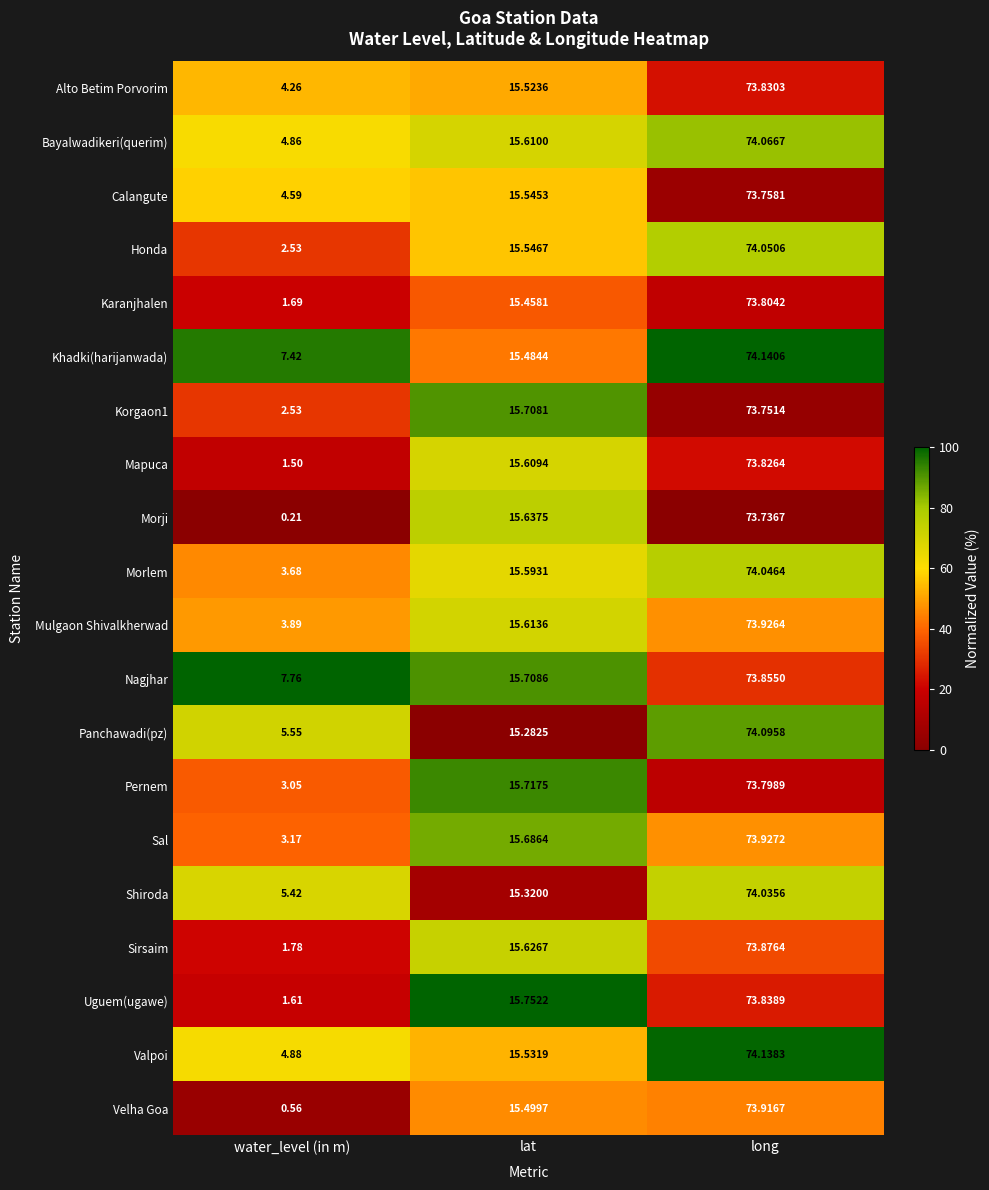

List the series in order of their peak value, lowest first.

Morji, Korgaon1, Calangute, Pernem, Karanjhalen, Mapuca, Alto Betim Porvorim, Uguem(ugawe), Nagjhar, Sirsaim, Velha Goa, Mulgaon Shivalkherwad, Sal, Shiroda, Morlem, Honda, Bayalwadikeri(querim), Panchawadi(pz), Valpoi, Khadki(harijanwada)